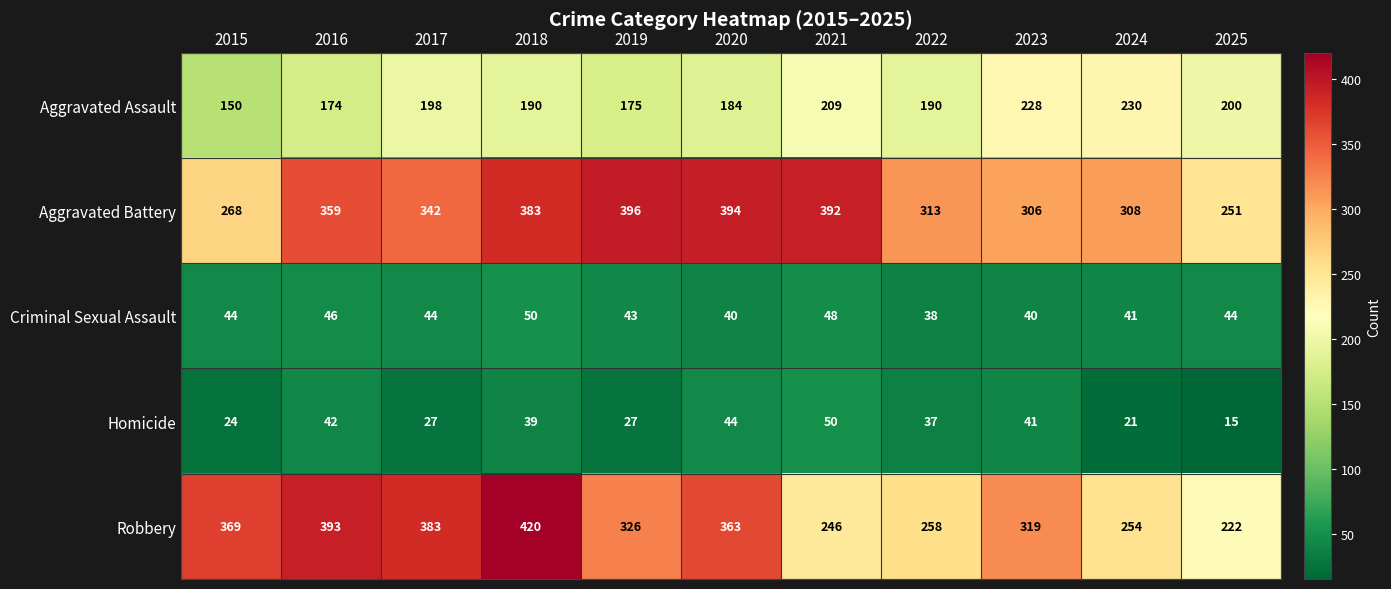

What is the sum of the Robbery values at 2020 and 2021?

609